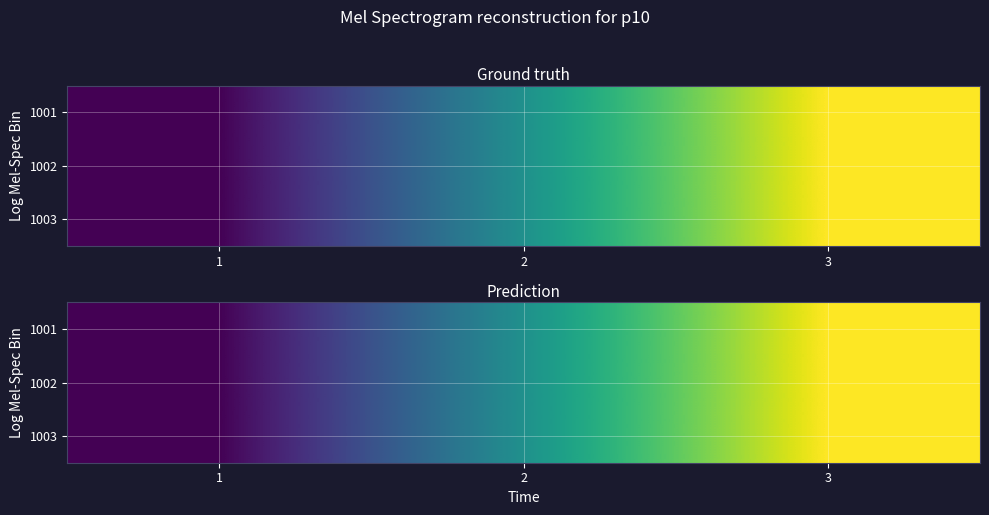

What is the maximum value for 1003?

8.0